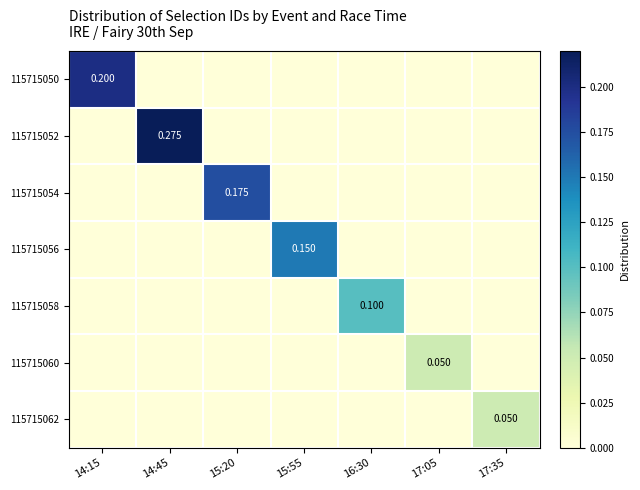

List the series in order of their peak value, highest first.

115715052, 115715050, 115715054, 115715056, 115715058, 115715060, 115715062